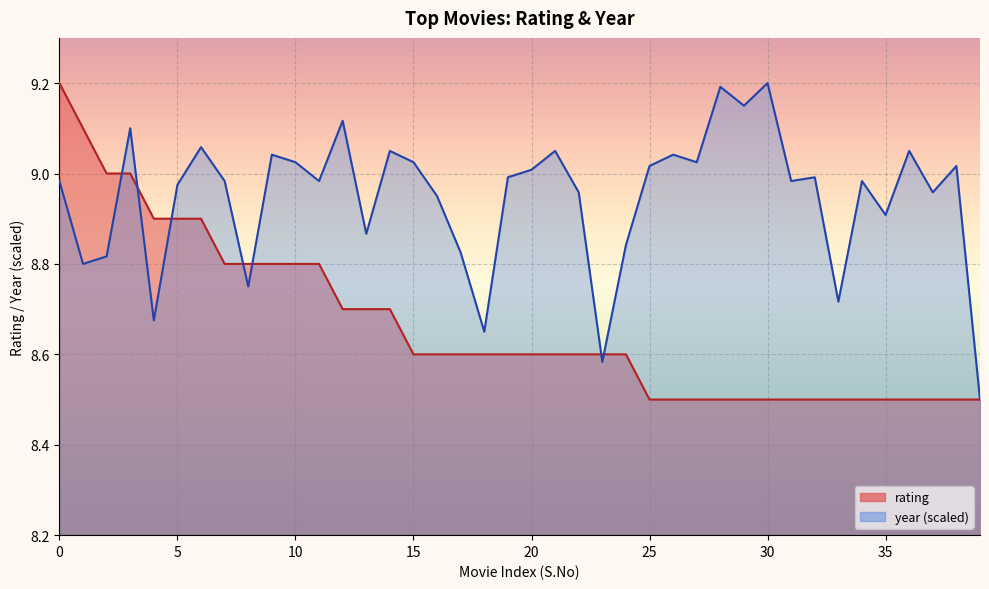

True or false: rating and year_normalized intersect in this chart.

True